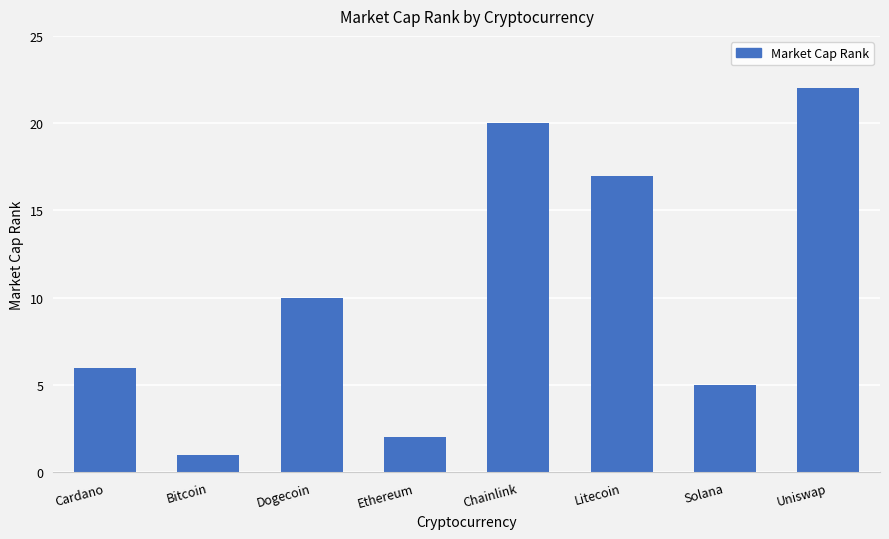

What is the label of the 3rd bar from the right?

Litecoin